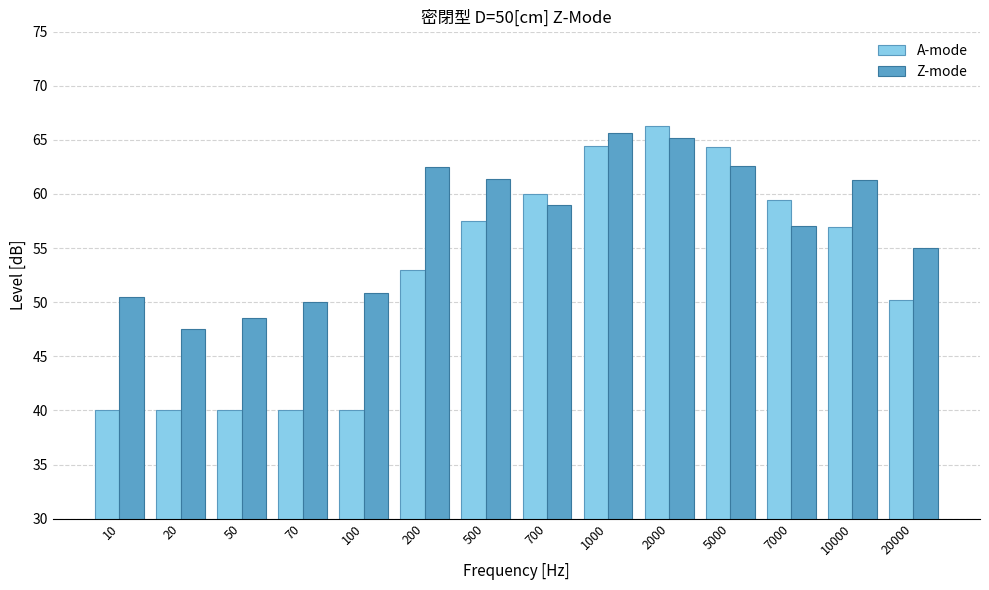

Count the number of categories in the chart.

14